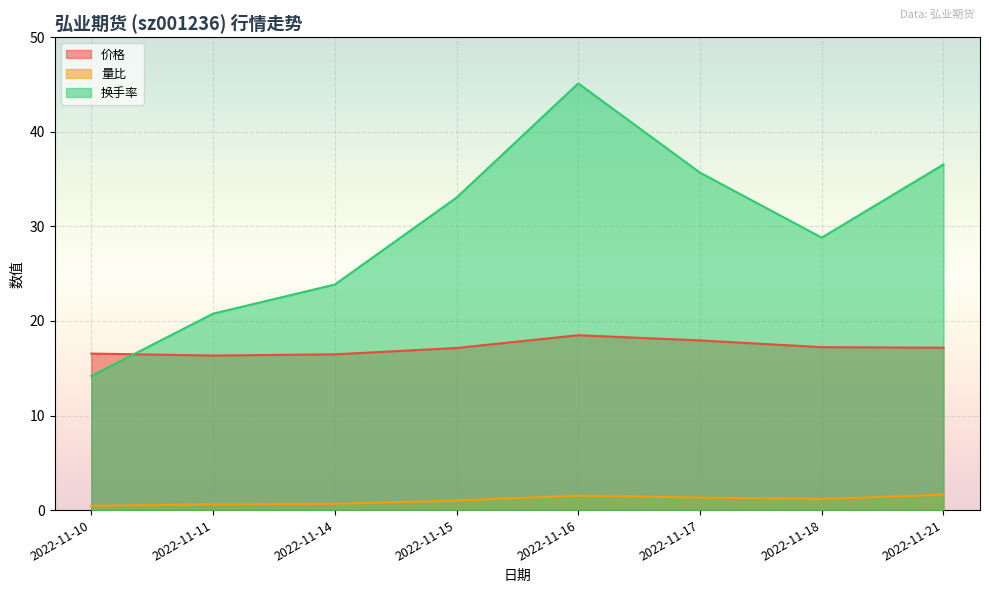

At which label does 价格 first exceed 17?

2022-11-15